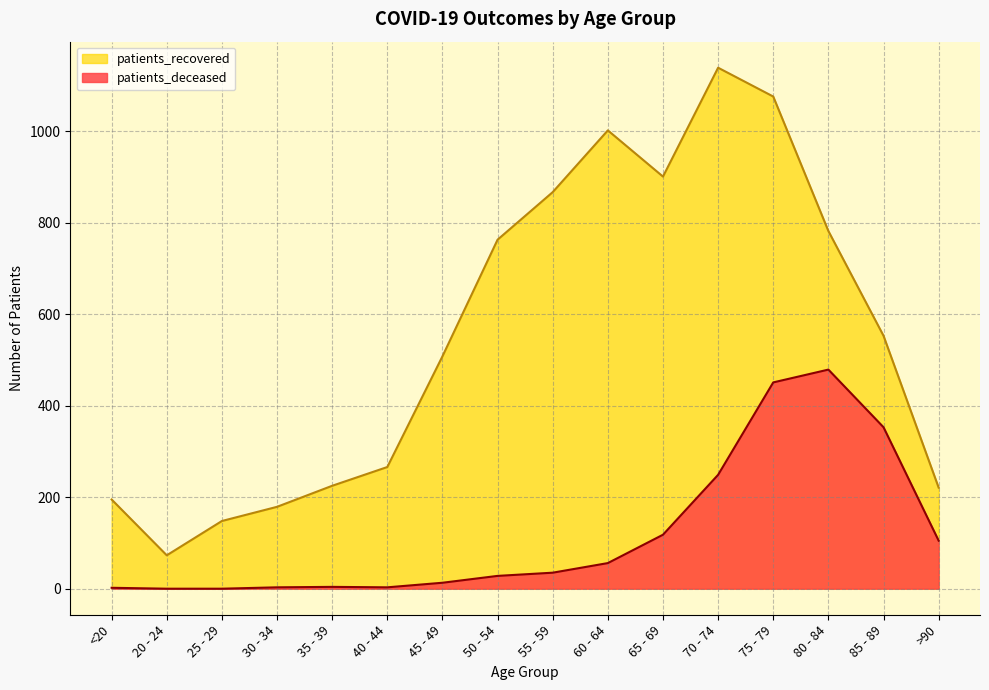

At how many categories does at least one series exceed 1016?

2